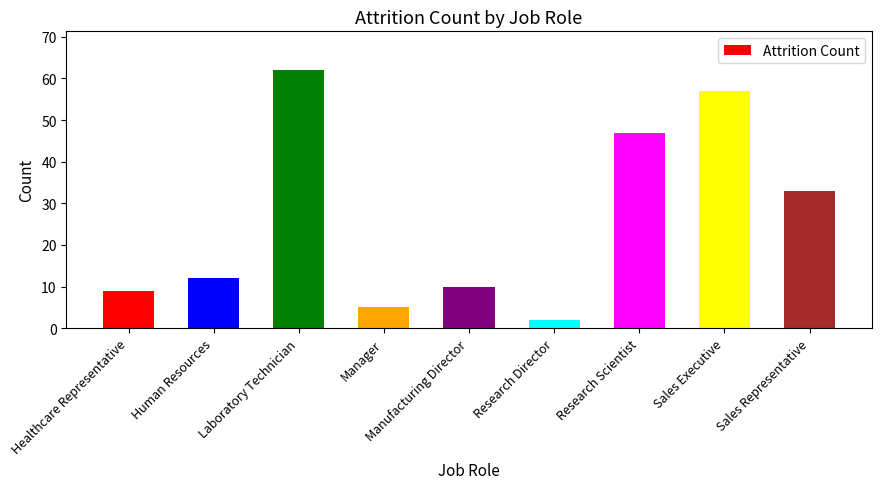

Where is the data nearest to the value 32?

Sales Representative